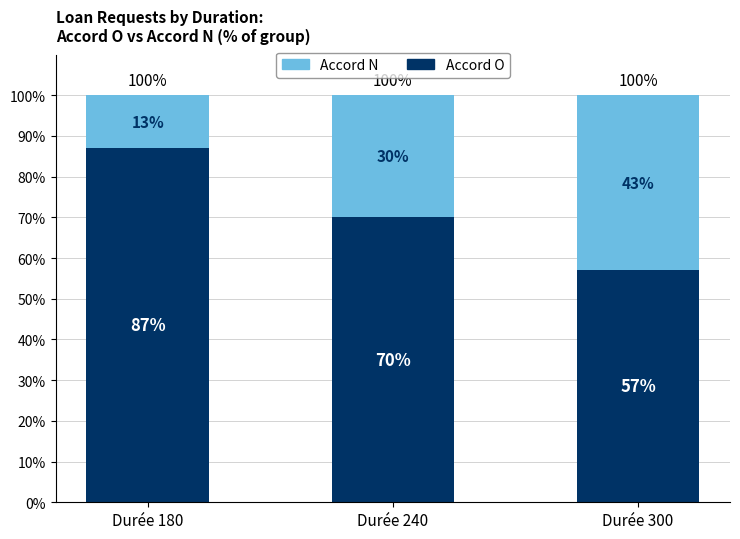

What is the highest value of the Accord O series?

87